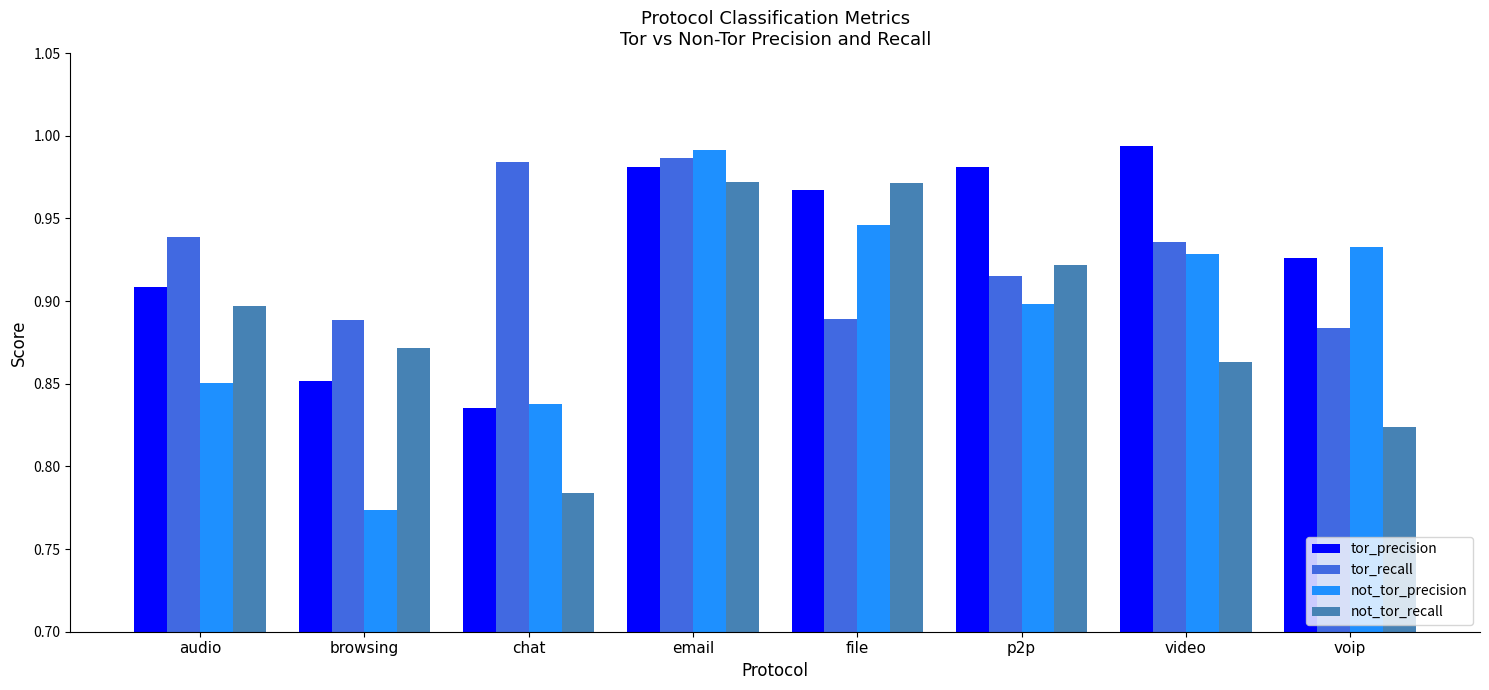

The value of not_tor_recall at audio is 0.9. True or false?

True